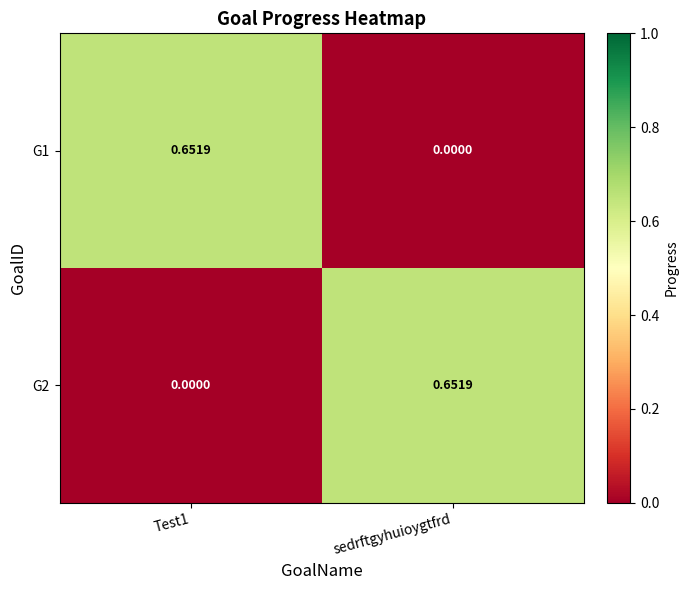

Is the value of G1 at sedrftgyhuioygtfrd greater than the value of G2 at sedrftgyhuioygtfrd?

No